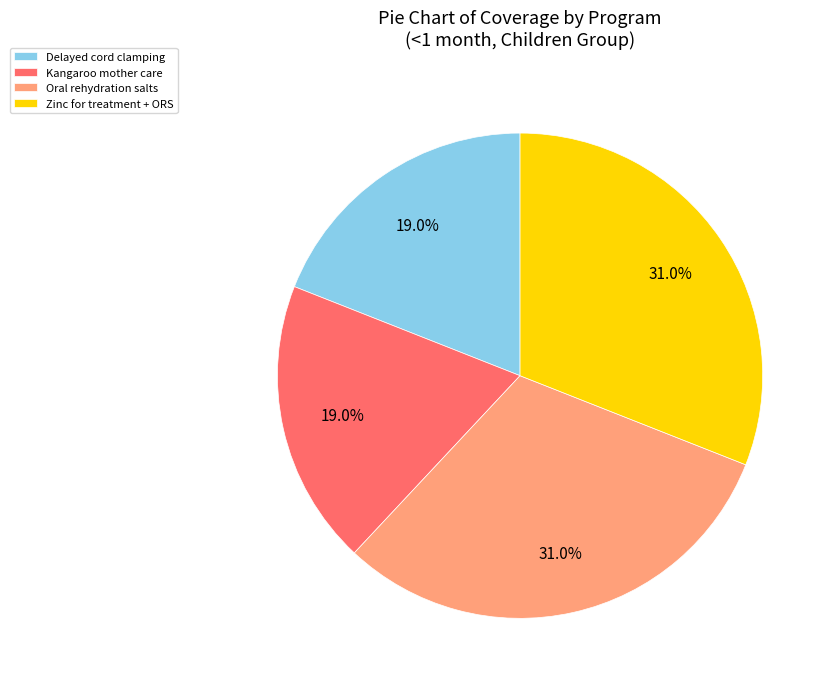

What is the ratio of the value at Oral rehydration salts to the value at Kangaroo mother care?

1.6